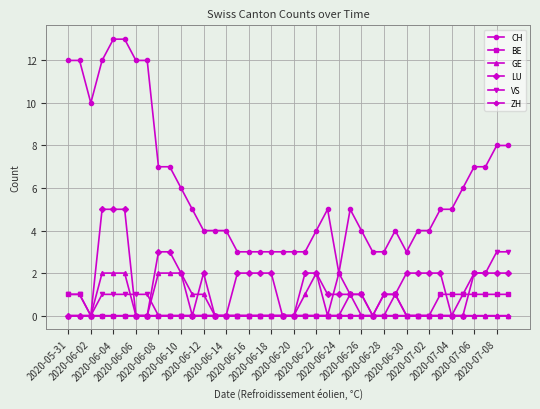

True or false: BE and CH intersect in this chart.

False